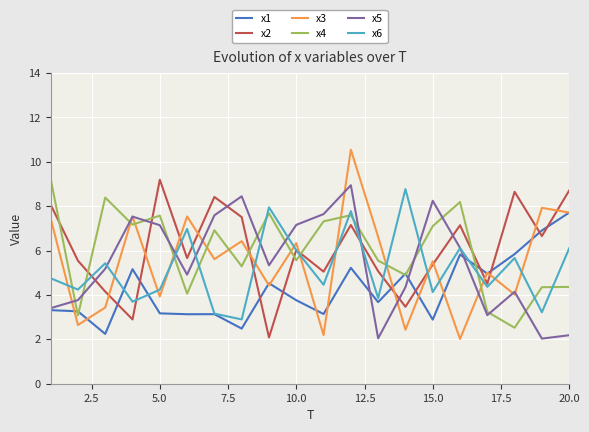

What is the smallest value displayed?

2.0